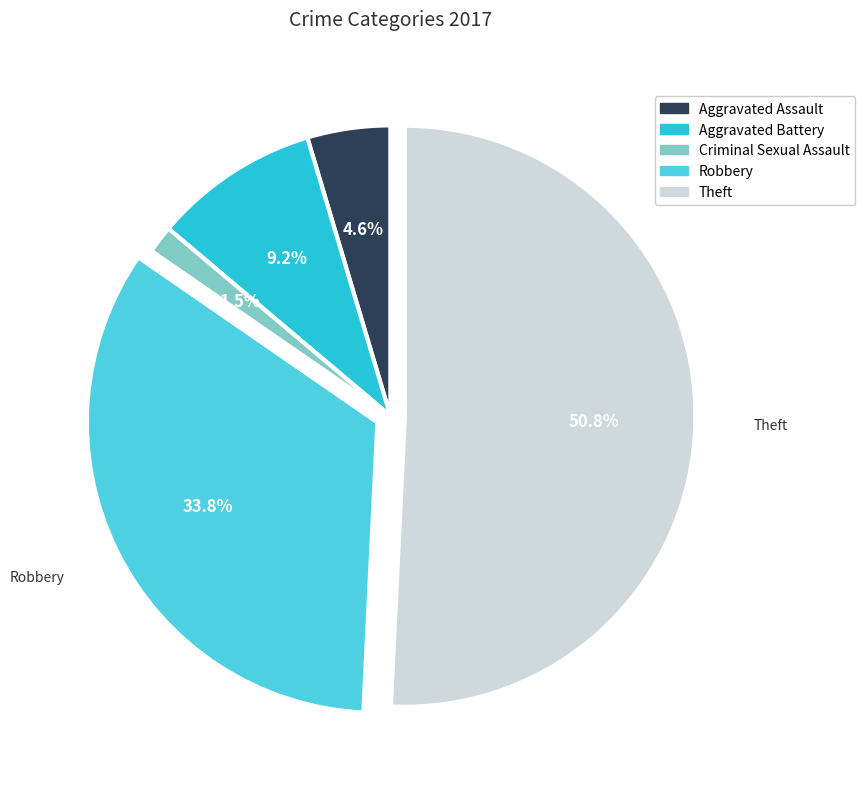

Does any single category account for the majority?

Yes